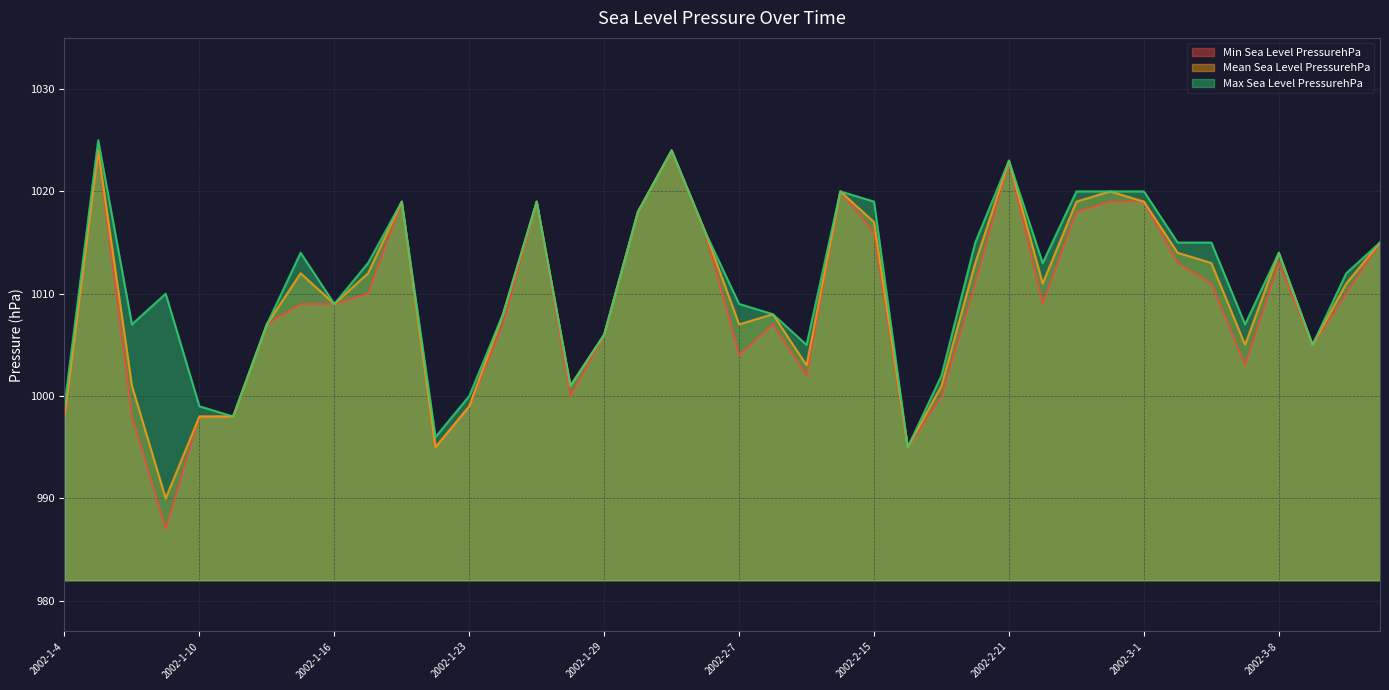

At which label is Max Sea Level PressurehPa closest to 1010?

2002-1-9